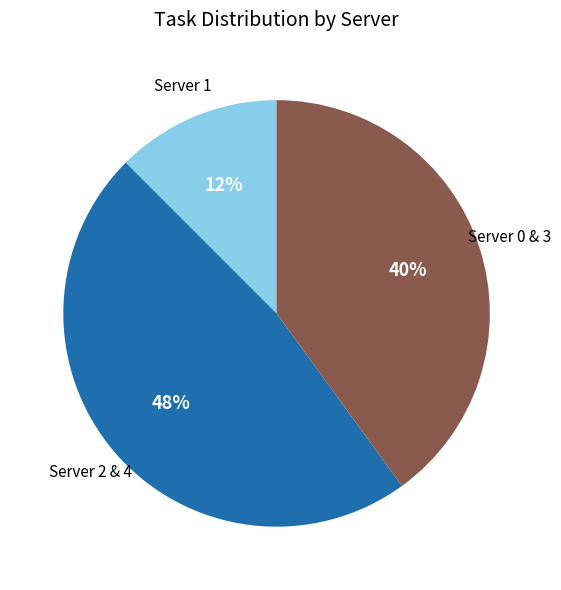

Count the number of slices in the pie.

3